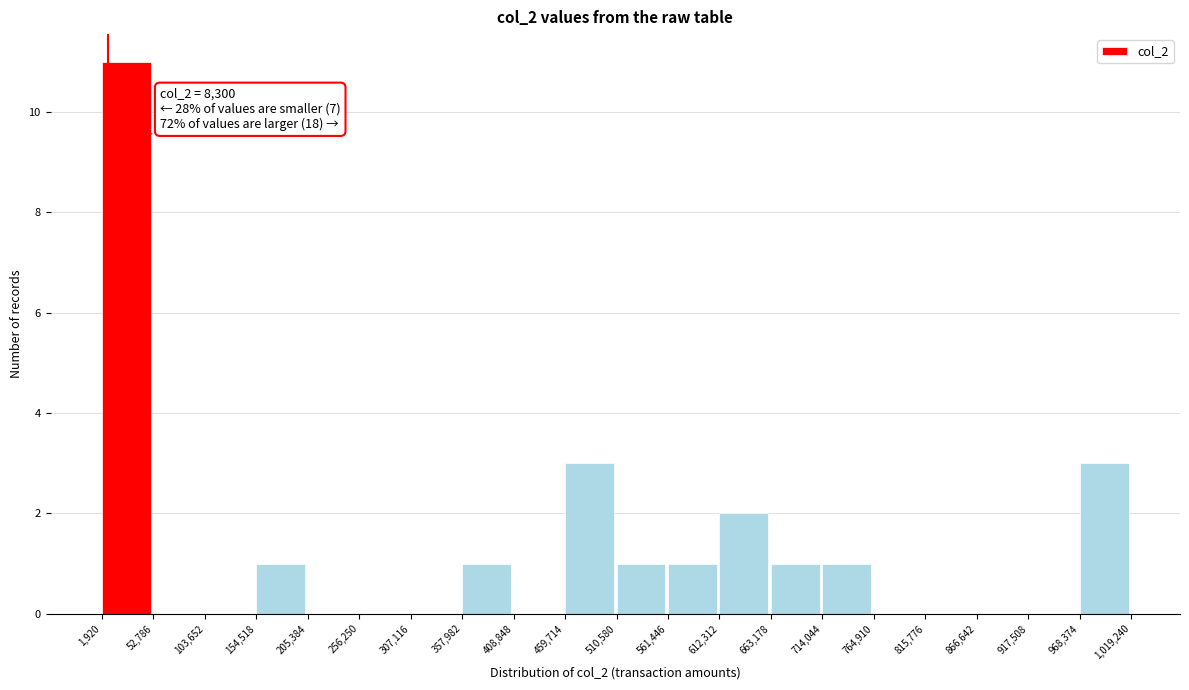

Over which range of the x-axis is the bar tallest?

1,920 to 52,786